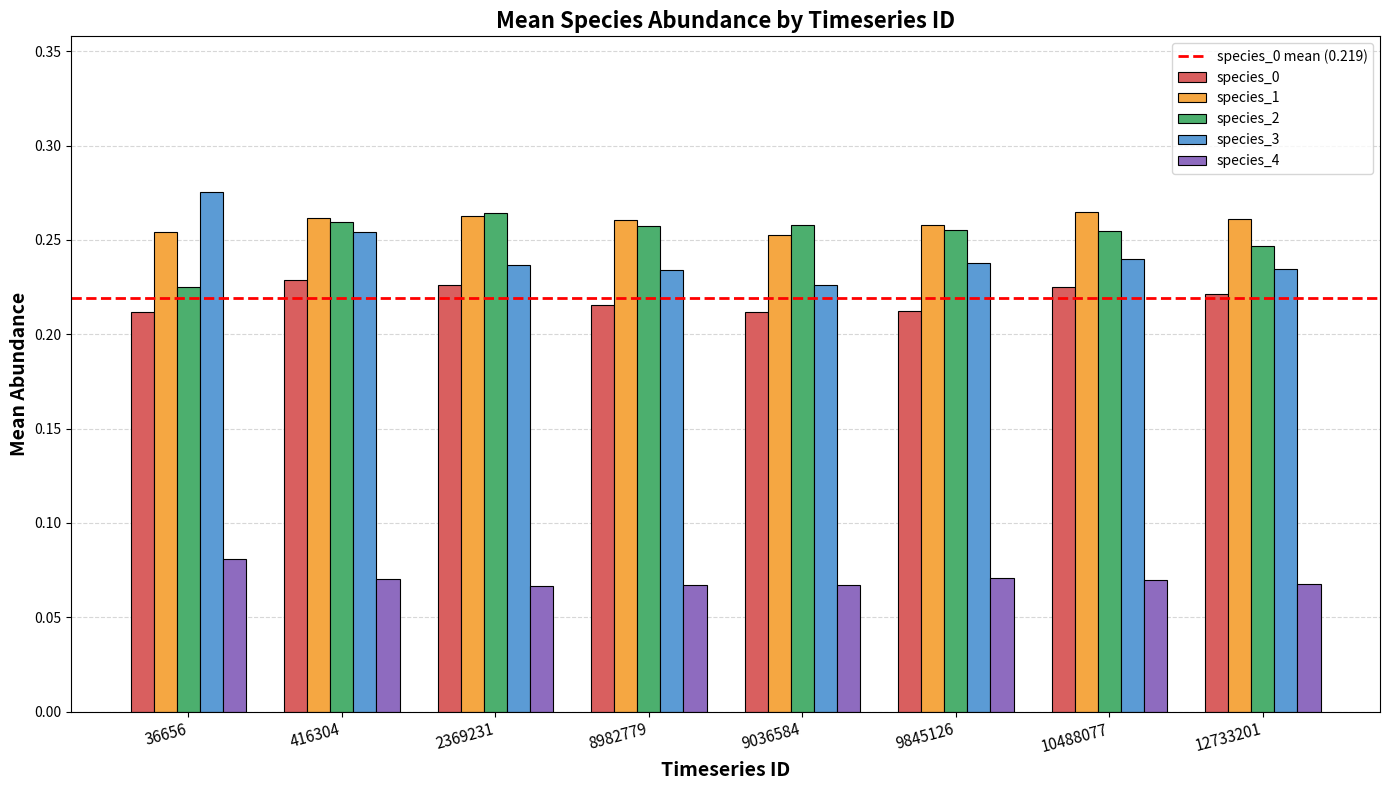

How many species_1 values are between 0 and 1?

8